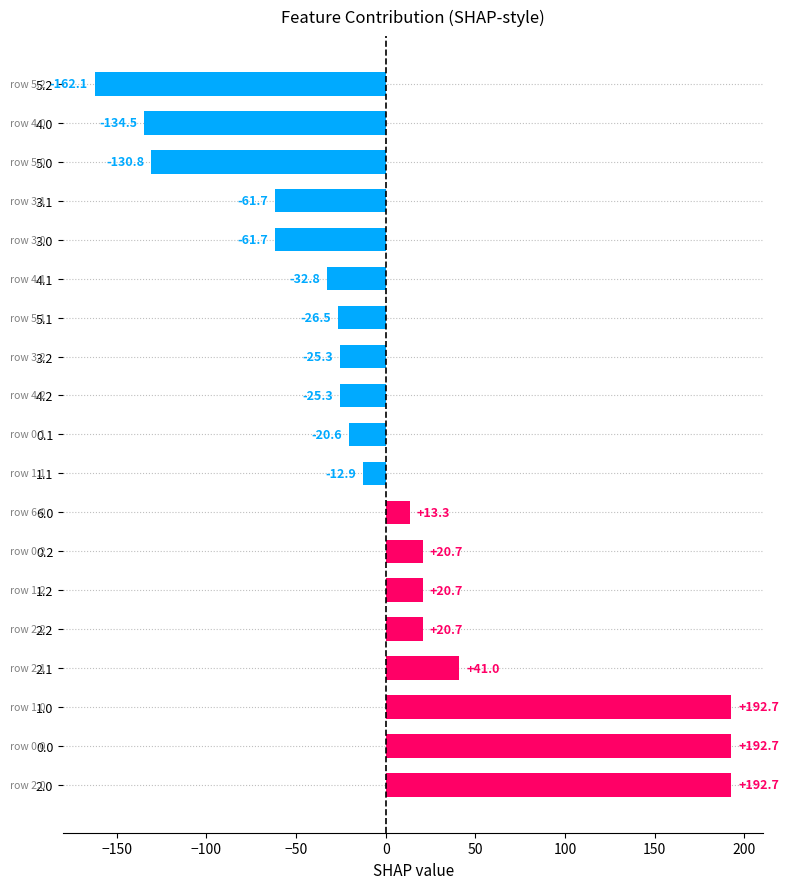

True or false: the data shows -66.8 at 4.0.

False